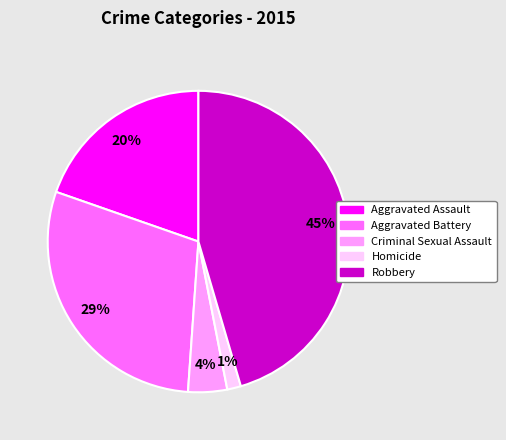

What is the largest slice in the pie chart?

Robbery